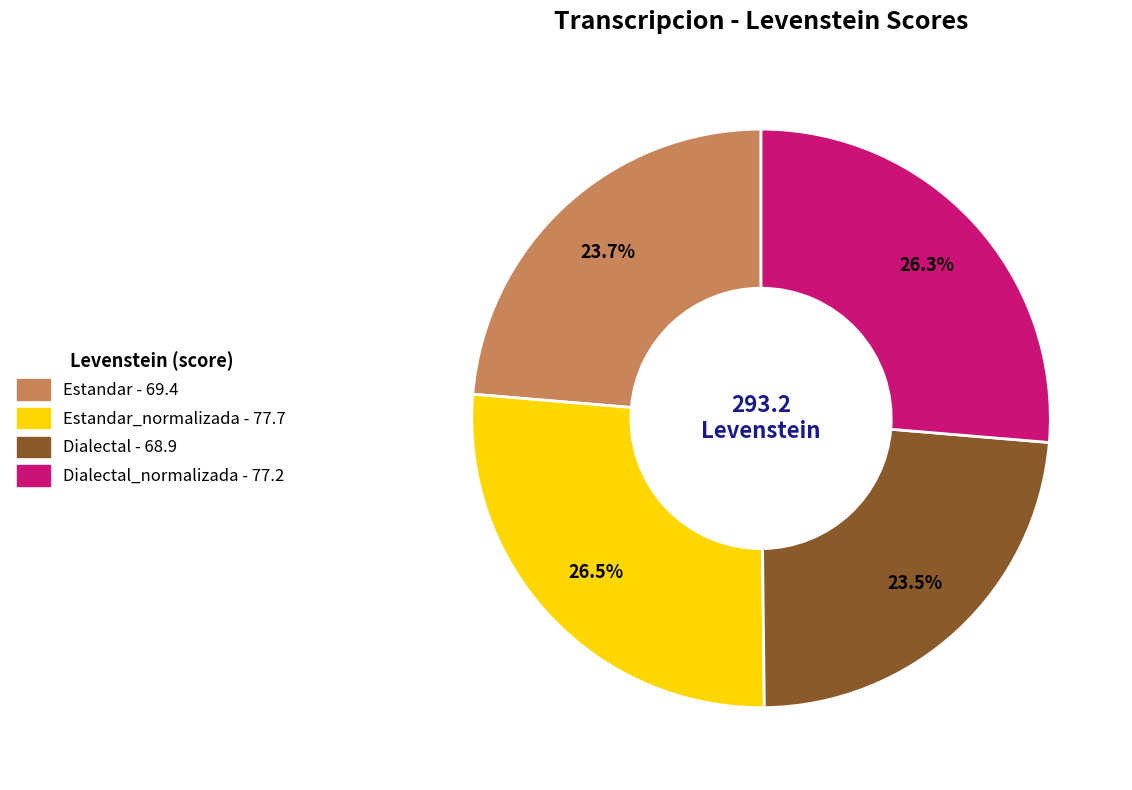

Does any single category account for the majority?

No